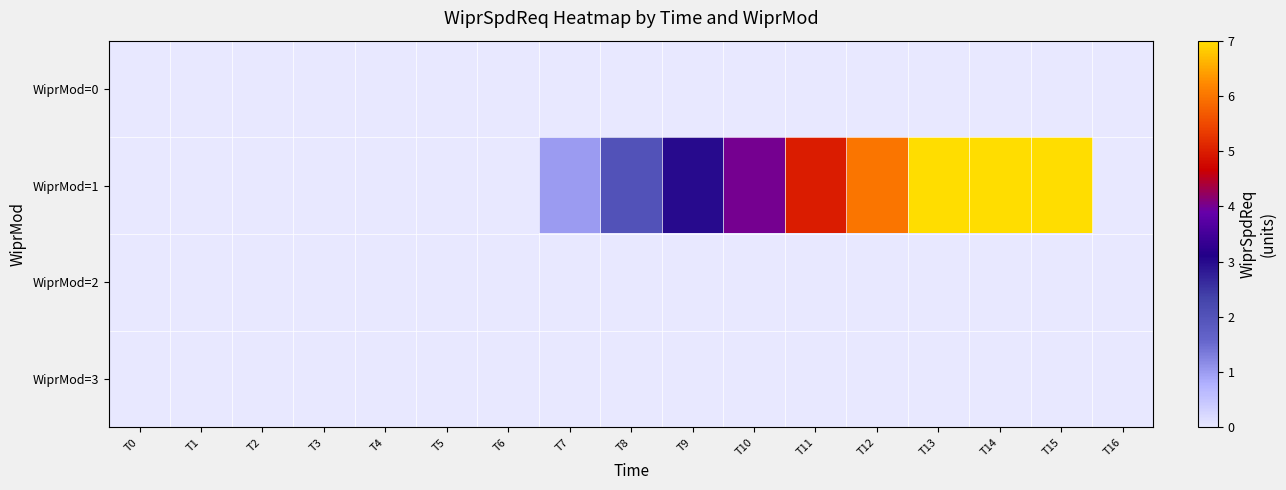

Which series has the largest range (max minus min)?

WiprMod=1